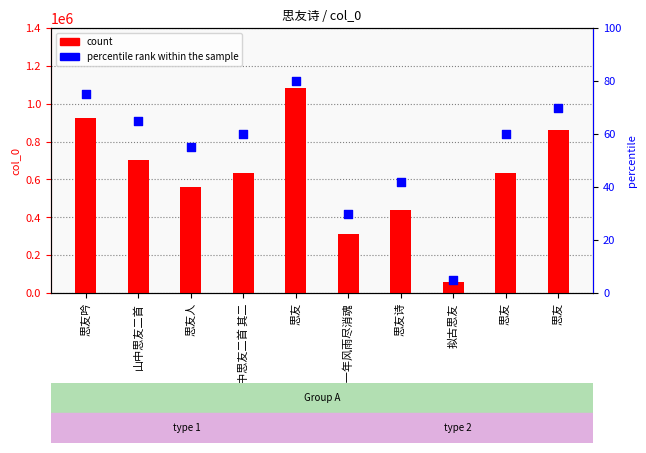

At how many categories does at least one series exceed 667387?

4